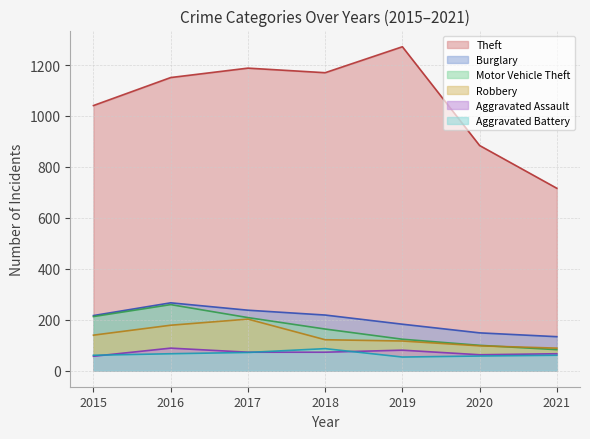

What is the average value of the Theft series?

1060